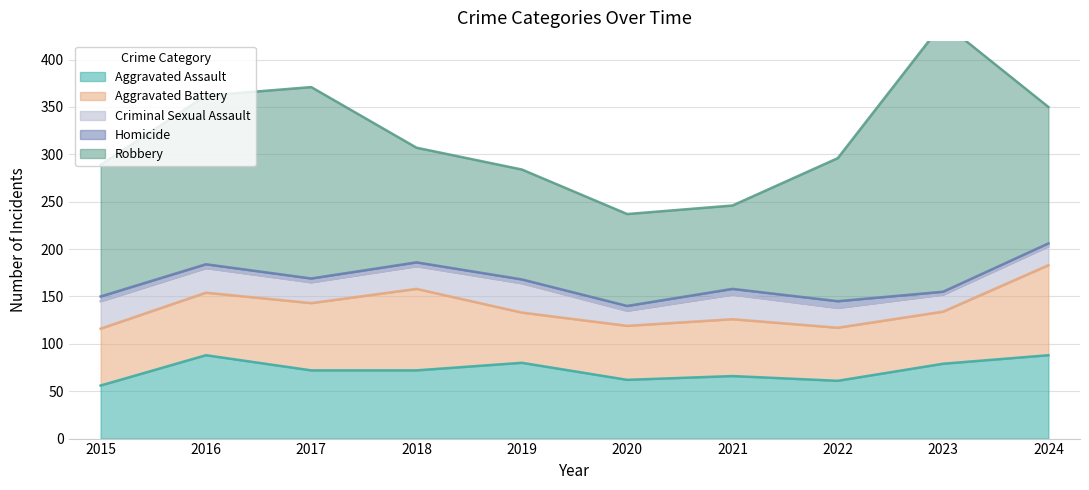

True or false: Criminal Sexual Assault and Homicide intersect in this chart.

False